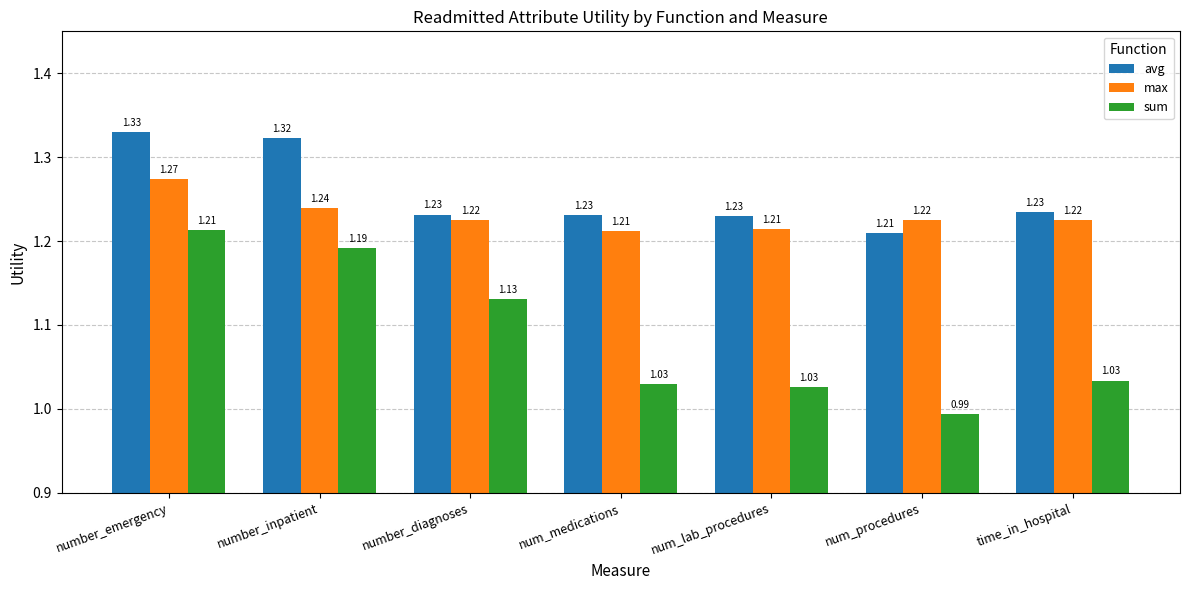

At which label is sum closest to 1?

num_procedures